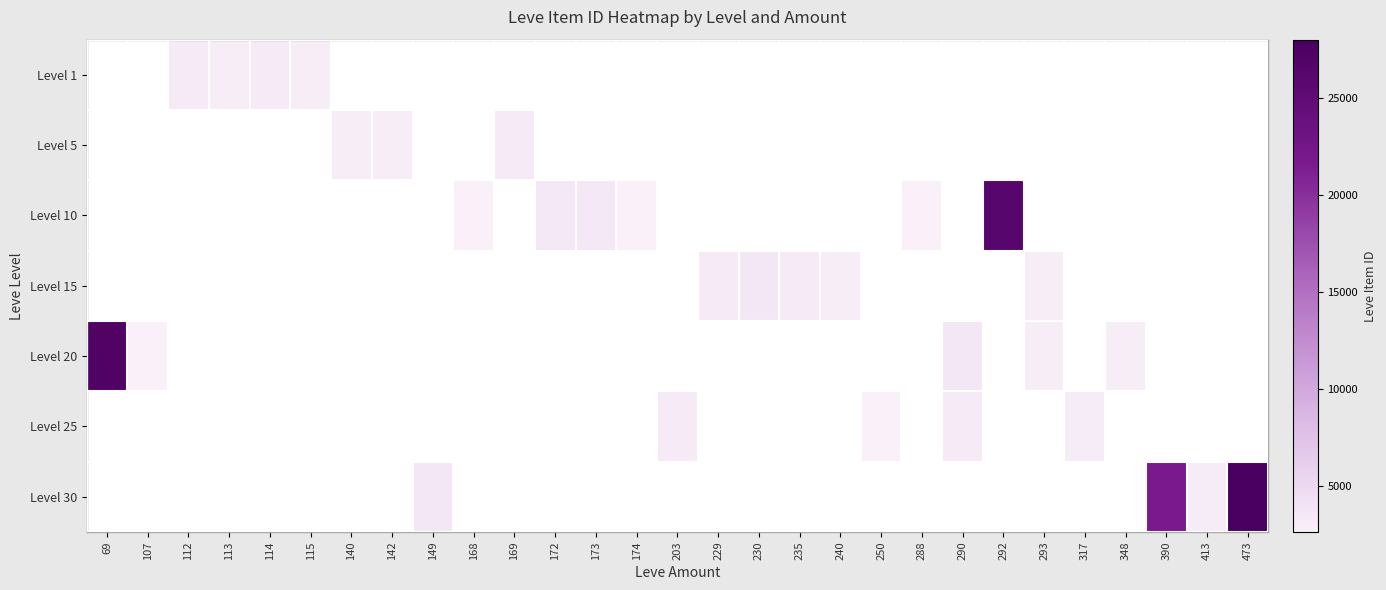

True or false: Level 15 has a value of 5170.0 at 230.

False